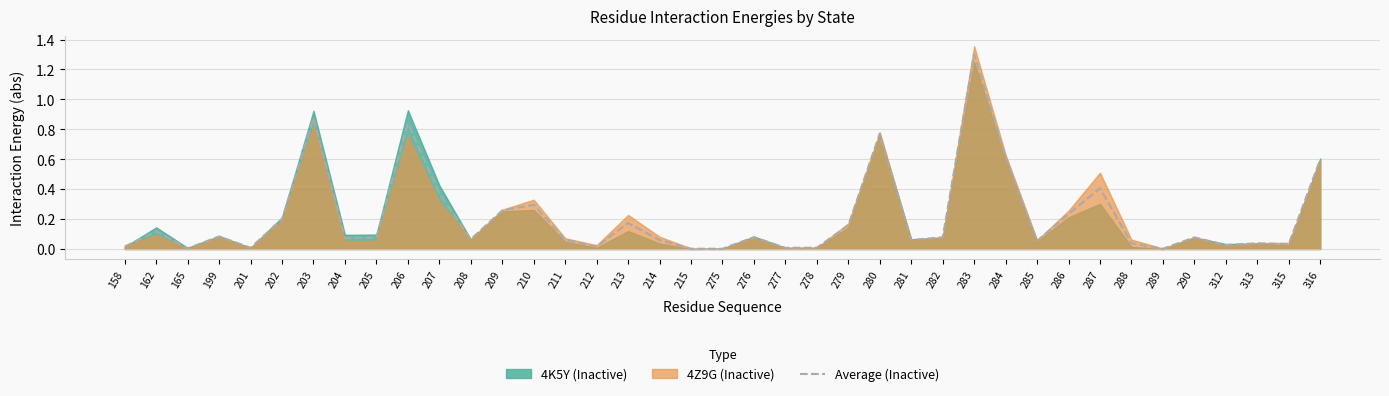

True or false: there are more than 2 points higher than both neighbors.

True